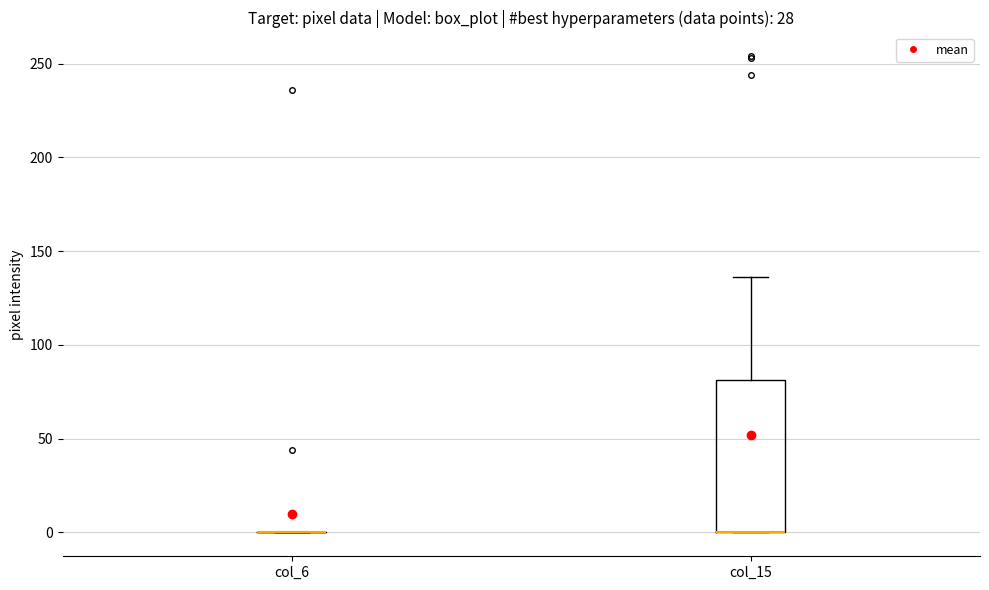

Reading left to right, read every box against the y-axis: the position of its median line, the range the box covers, and the ends of its whiskers. The values are not printed on the chart, so give them approximately, as read against the axis.

col_6: box collapsed to a line at 0, whiskers 0 to 0
col_15: median 0 (drawn on the box's lower edge), box 0 to 80, whiskers 0 to 135